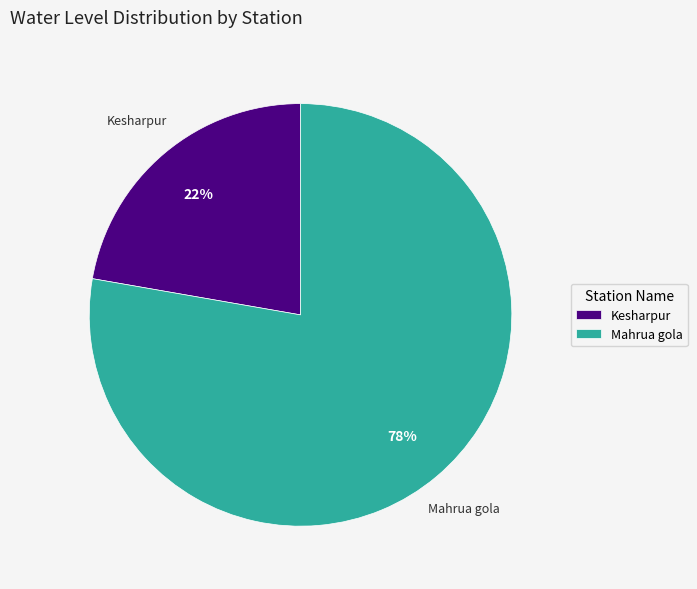

Which has a higher value, Mahrua gola or Kesharpur?

Mahrua gola